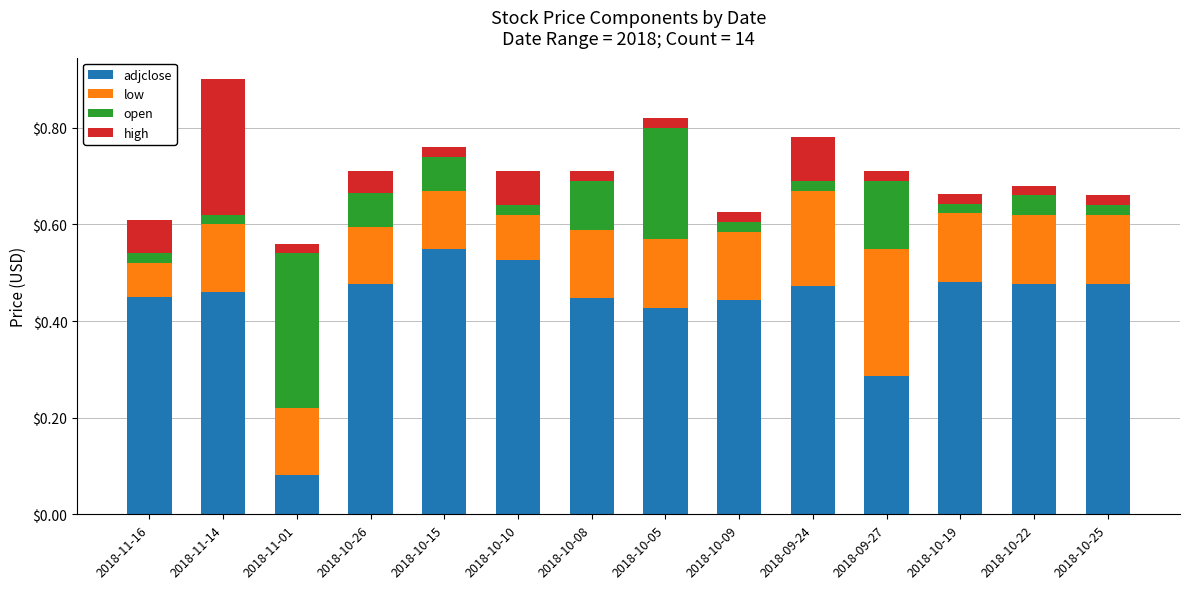

At which label does adjclose reach its peak?

2018-10-15